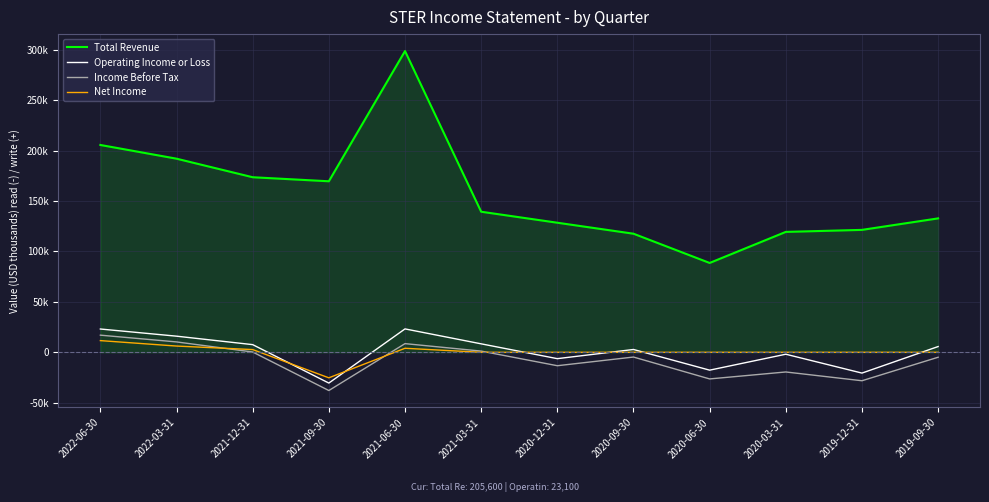

At 2021-12-31, list the series in order from largest to smallest.

Total Revenue, Operating Income or Loss, Net Income, Income Before Tax